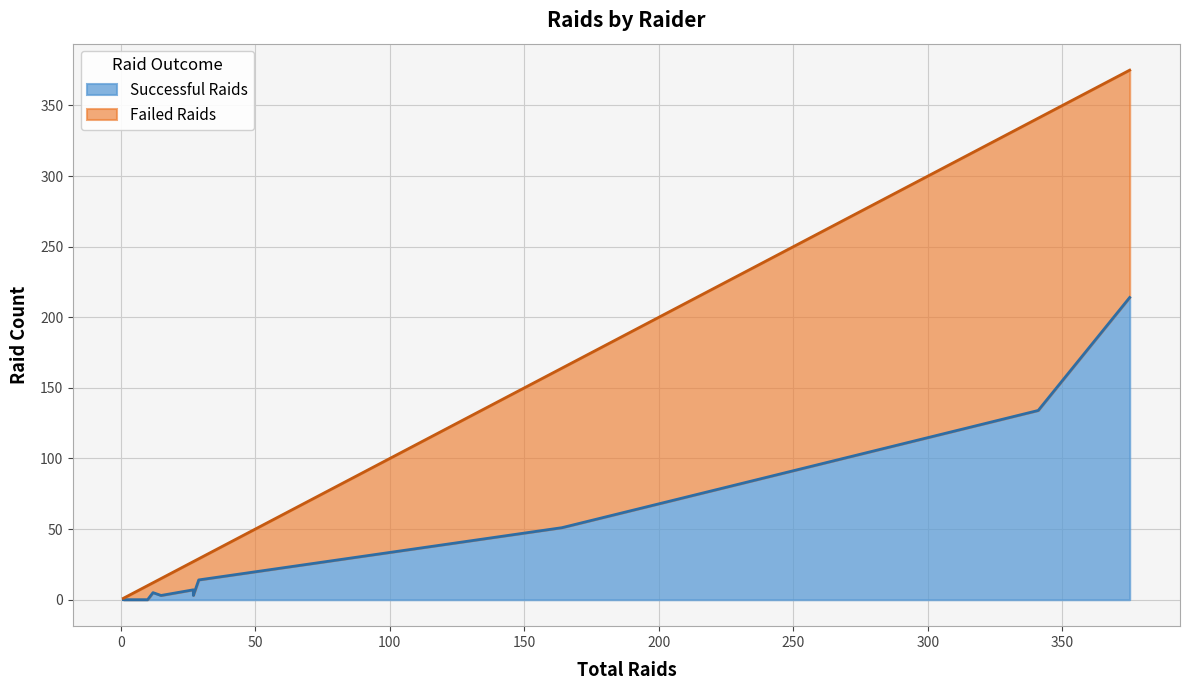

How many data points in Failed Raids are above 15?

5